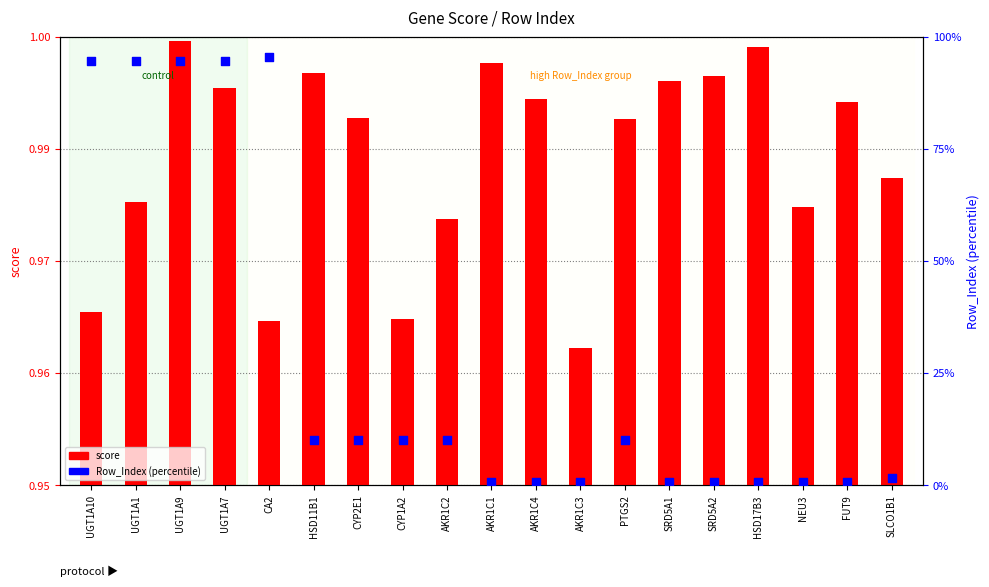

Which series reaches the maximum Y coordinate?

Row_Index (percentile)